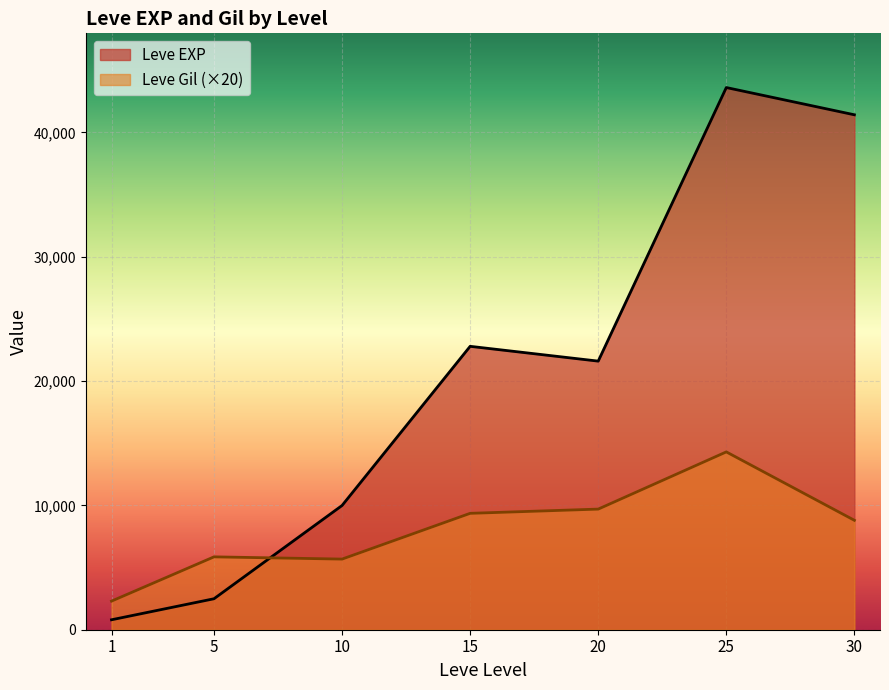

Between 5 and 15, which series saw the biggest shift?

Leve EXP